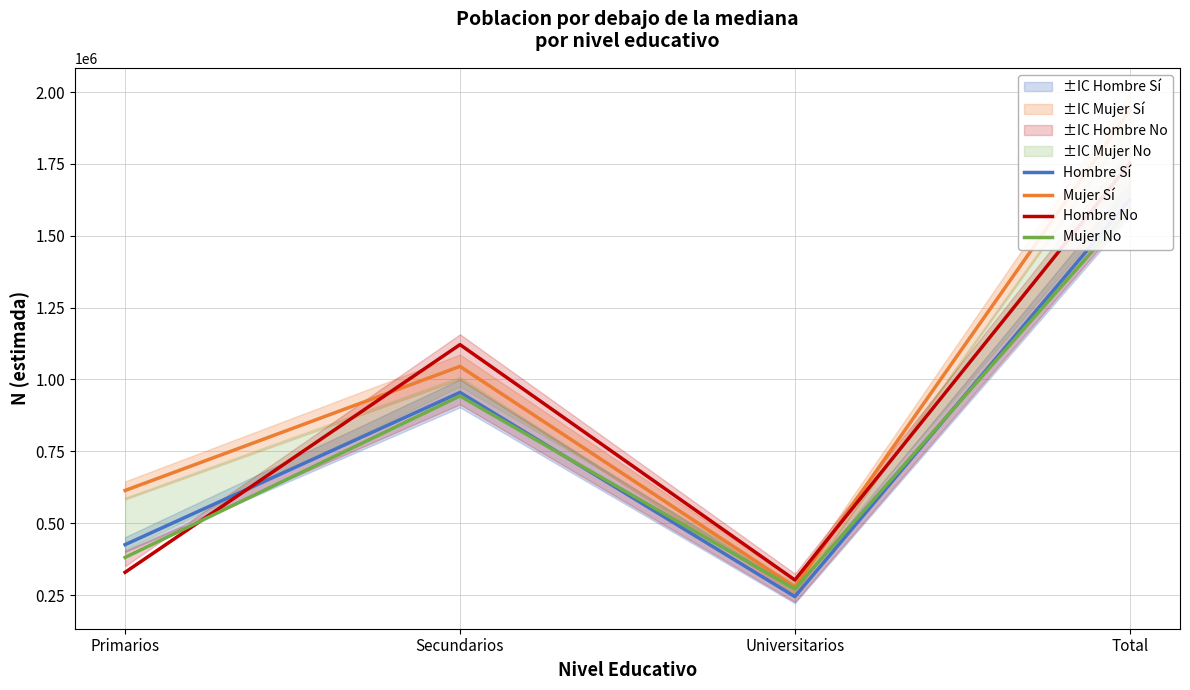

Rank the series at Universitarios from highest to lowest value.

Hombre No, Mujer Sí, Mujer No, Hombre Sí